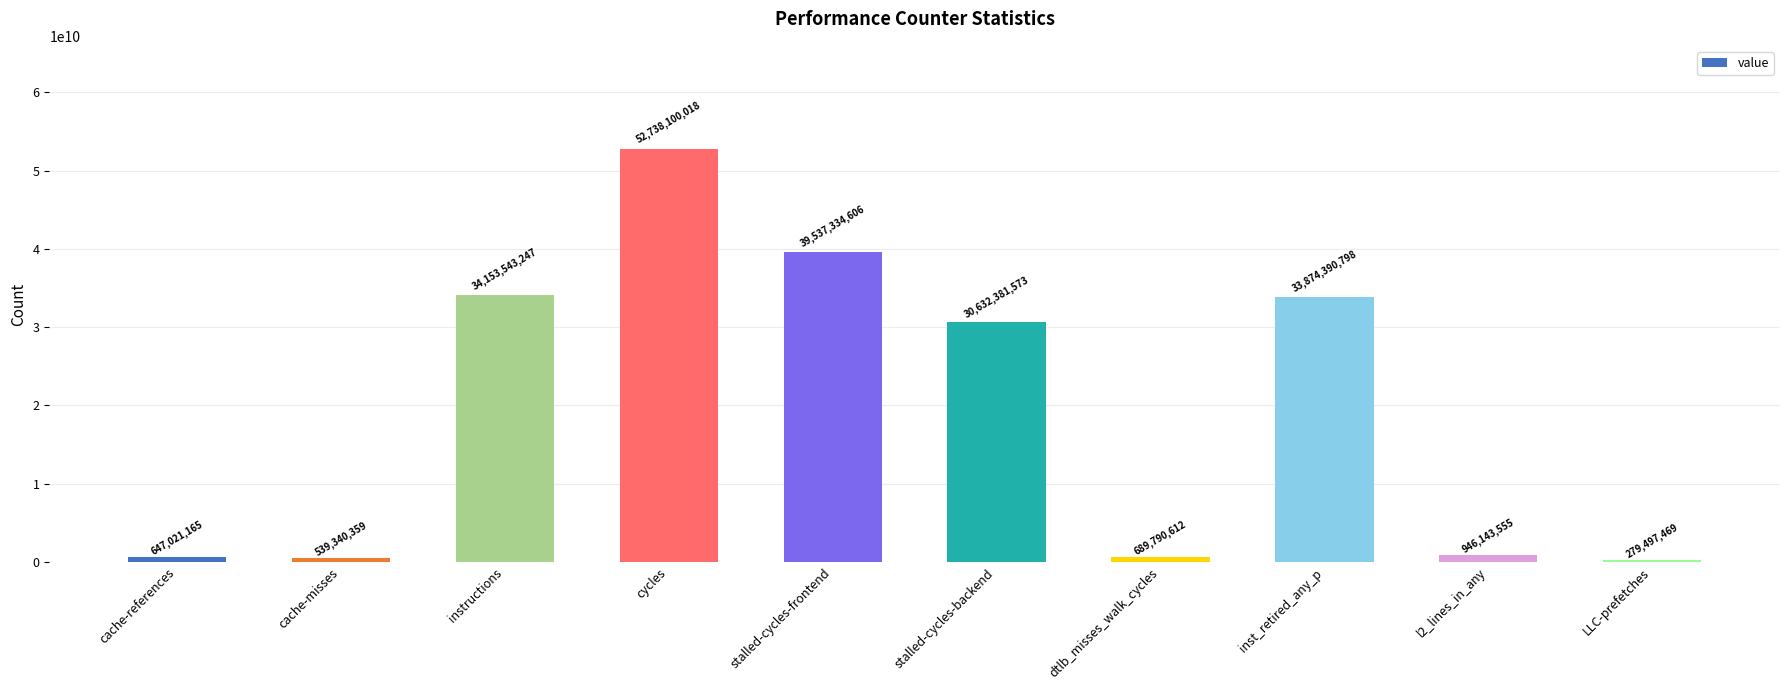

Rank the categories by value from lowest to highest.

LLC-prefetches, cache-misses, cache-references, dtlb_misses_walk_cycles, l2_lines_in_any, stalled-cycles-backend, inst_retired_any_p, instructions, stalled-cycles-frontend, cycles